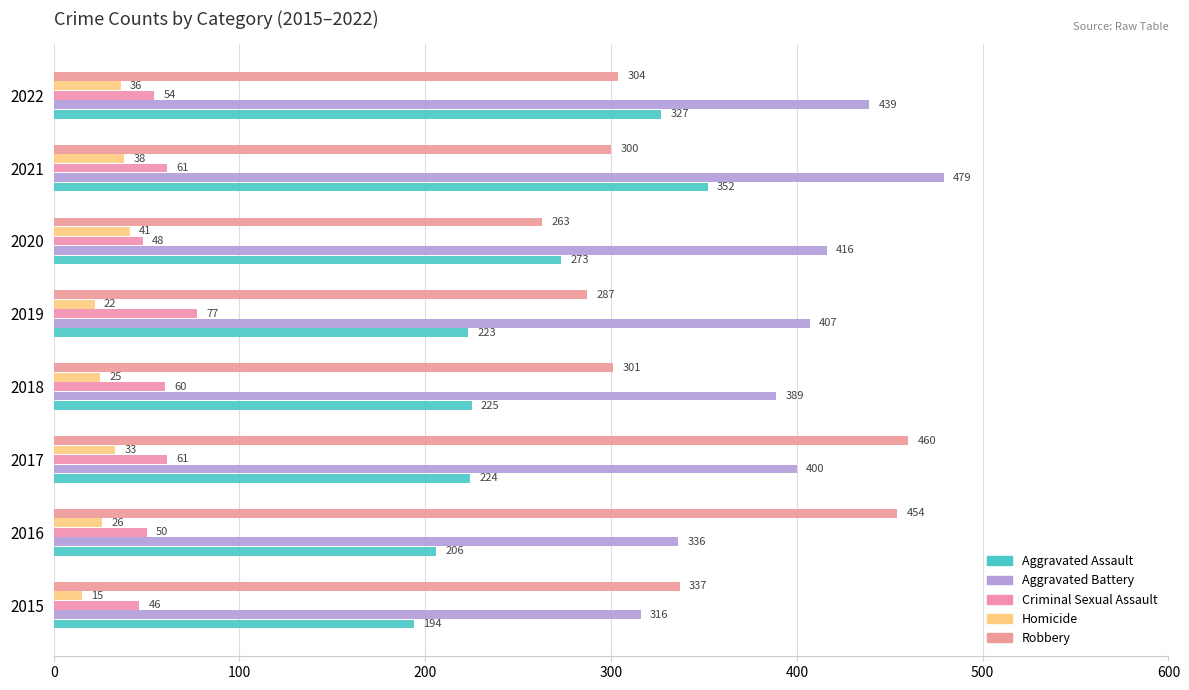

Reading left to right, extract all data points from this chart.

Aggravated Assault: 194	206	224	225	223	273	352	327
Aggravated Battery: 316	336	400	389	407	416	479	439
Criminal Sexual Assault: 46	50	61	60	77	48	61	54
Homicide: 15	26	33	25	22	41	38	36
Robbery: 337	454	460	301	287	263	300	304